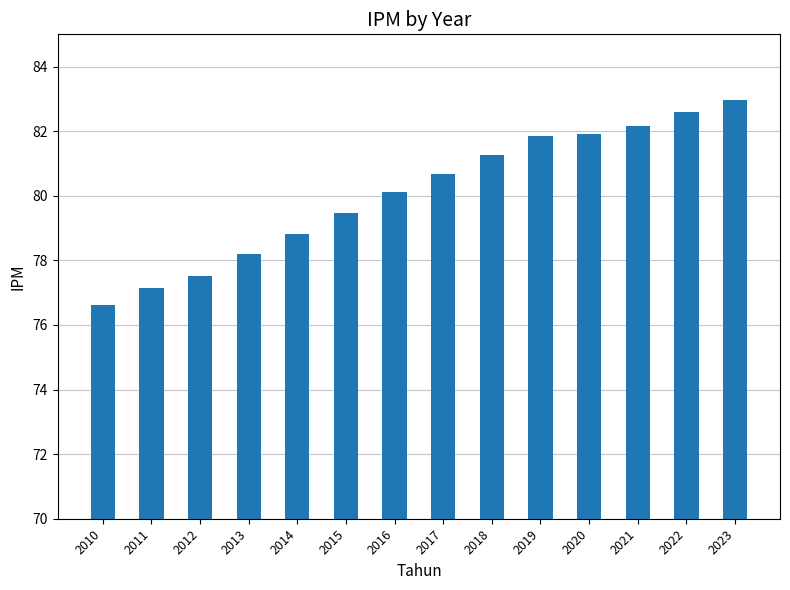

The value at 2010 is 33.1. True or false?

False